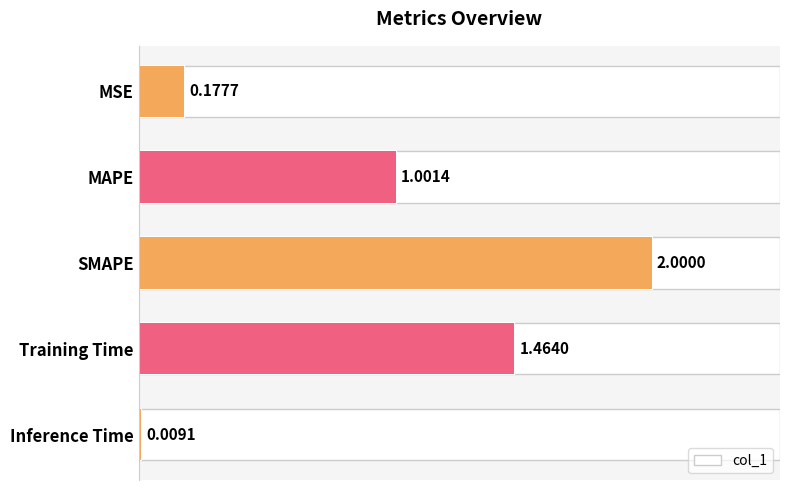

What is the difference between the second highest and minimum values?

1.5